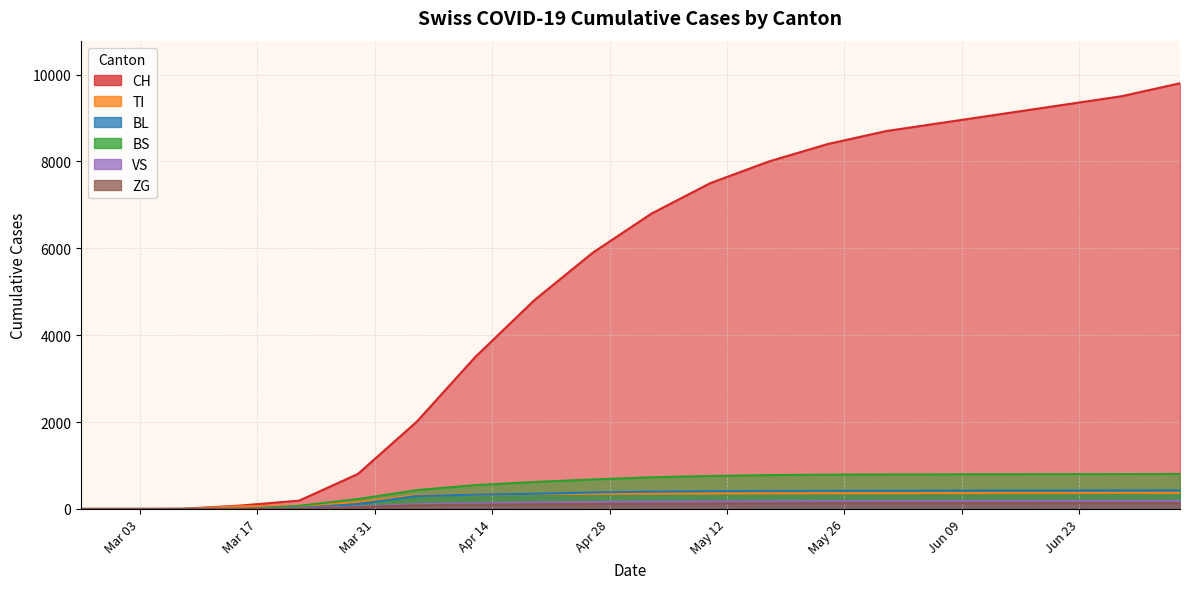

What is the label of the 19th point from the right?

2020-03-01